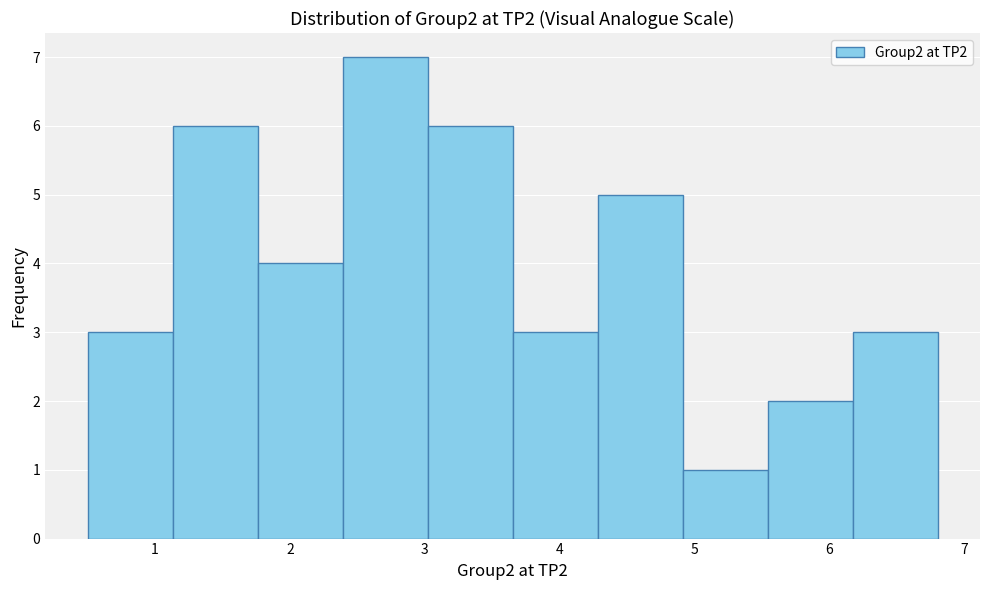

Reading left to right, transcribe this chart: for each bar, give the range it covers on the x-axis and its height. Neither the bar edges nor the heights are printed on the chart, so give them approximately, as read against the axes.

0.50 to 1.13: 3
1.13 to 1.76: 6
1.76 to 2.39: 4
2.39 to 3.02: 7
3.02 to 3.65: 6
3.65 to 4.28: 3
4.28 to 4.91: 5
4.91 to 5.54: 1
5.54 to 6.17: 2
6.17 to 6.80: 3